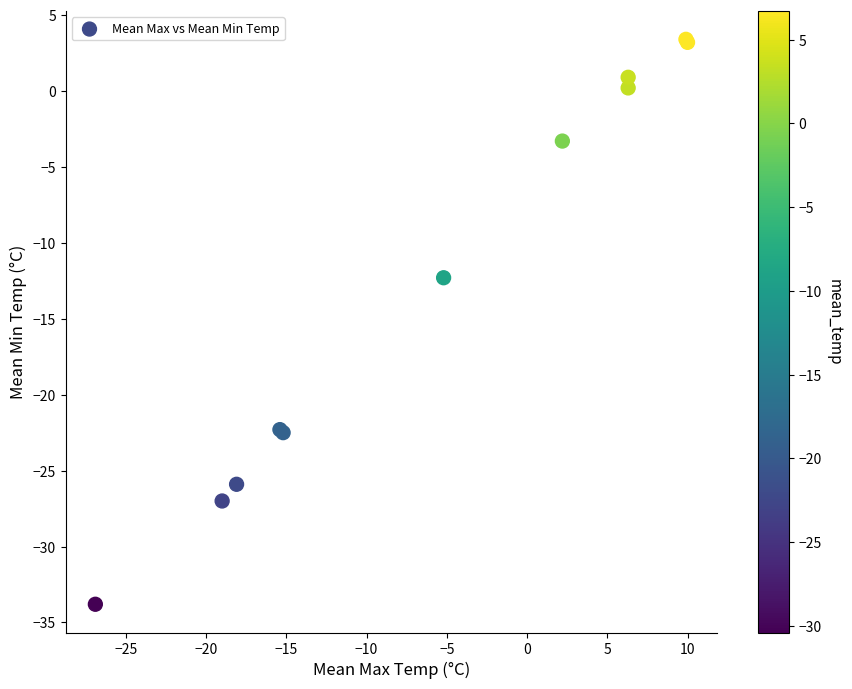

What Y value in the scatter plot is closest to -15?

-12.3